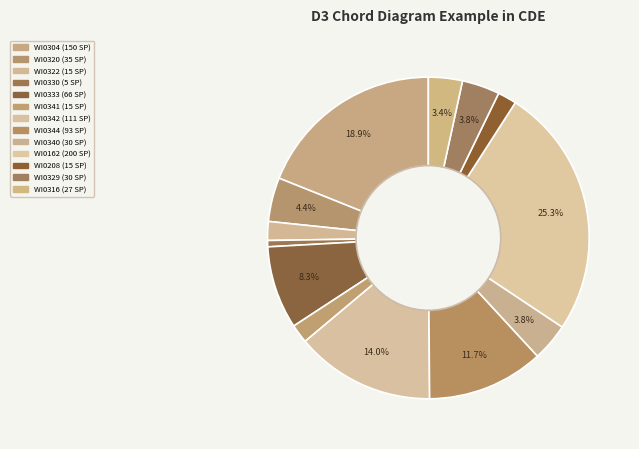

What is the total percentage of WI0162 and WI0304?

44.2%